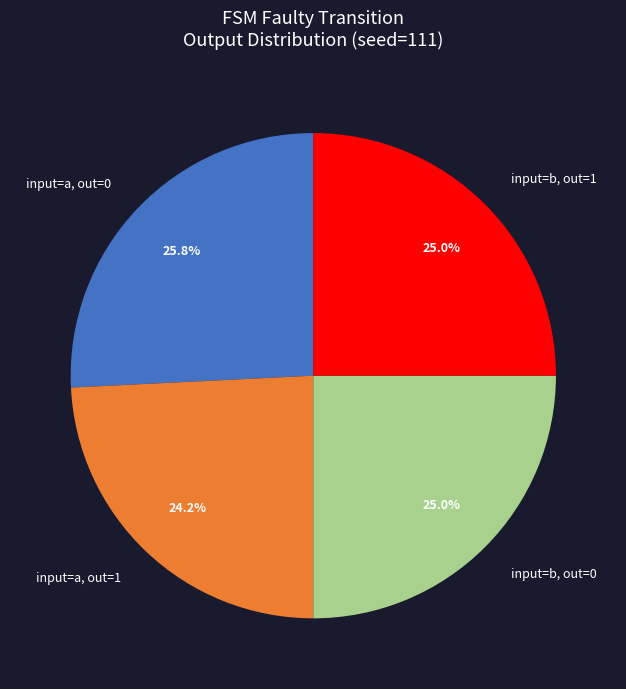

Count the number of slices in the pie.

4